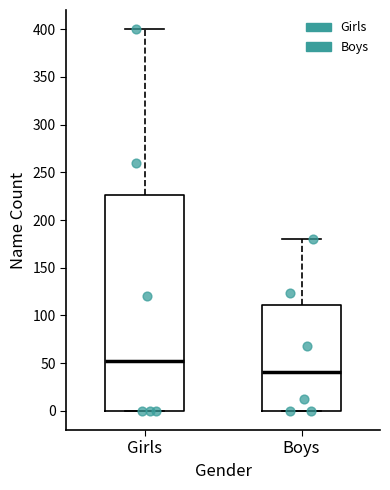

Reading left to right, transcribe this box plot: for each box, give where its median line is, the range the box spans, and where its two whiskers end, as read against the y-axis. The values are not printed on the chart, so give them approximately, as read against the axis.

Girls: median 55, box 0 to 225, whiskers 0 to 400
Boys: median 40, box 0 to 110, whiskers 0 to 180